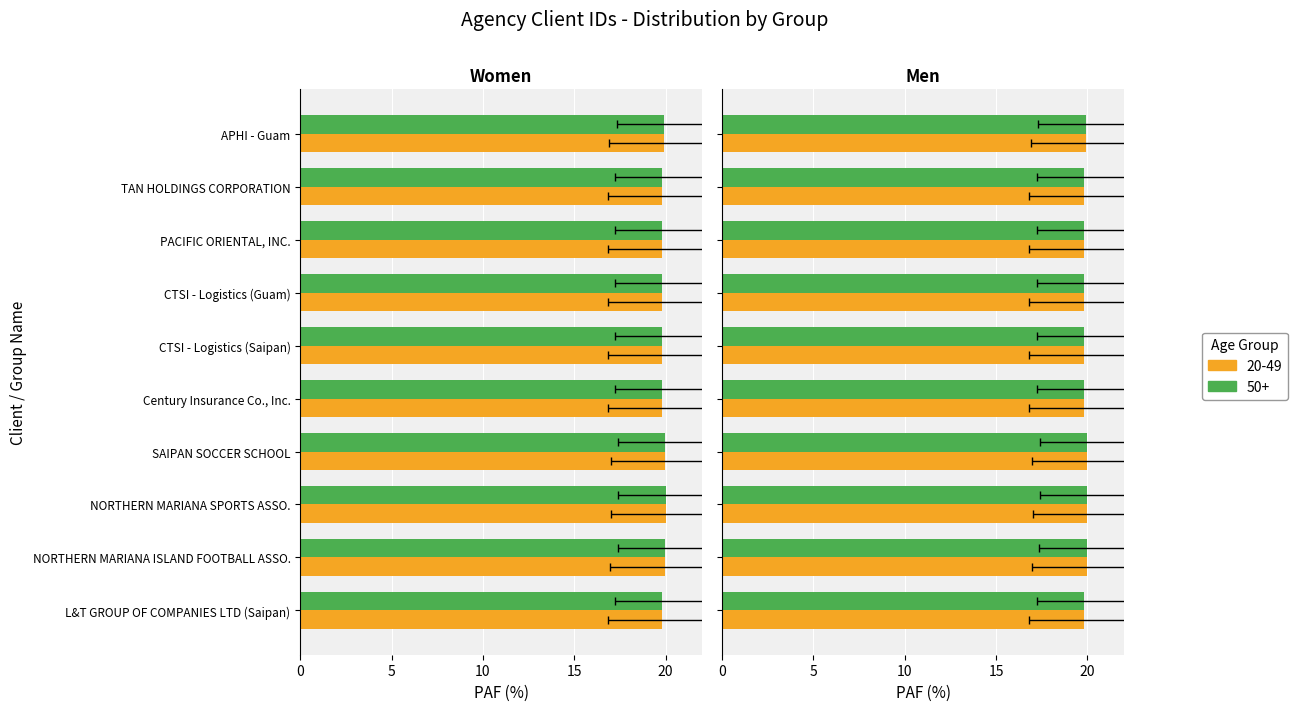

Between SAIPAN SOCCER SCHOOL and Century Insurance Co., Inc., which is larger?

SAIPAN SOCCER SCHOOL